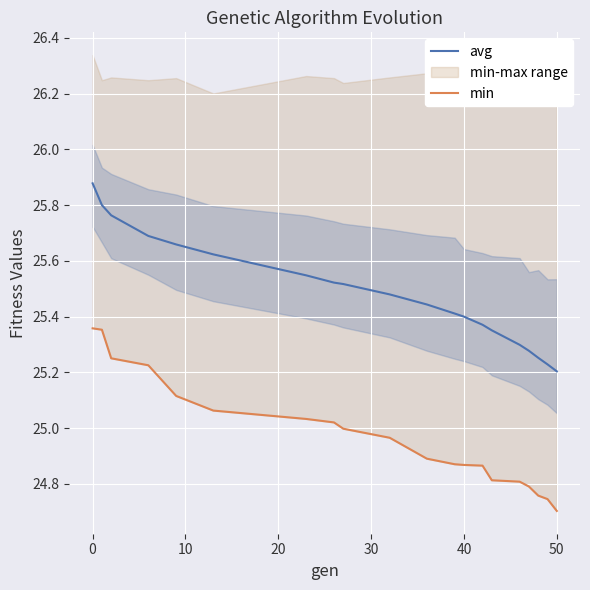

What is the minimum value for avg?

25.2